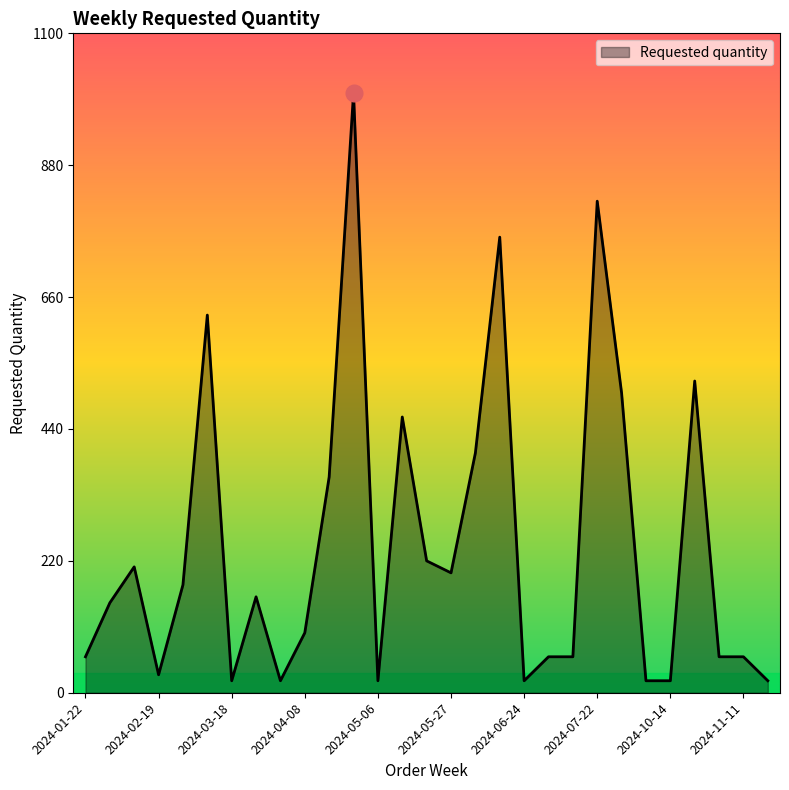

What is the greatest value displayed?

1000